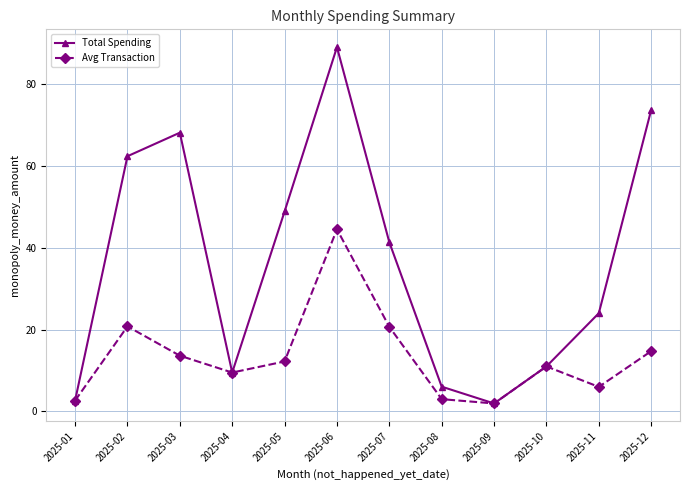

What is the difference between the Total Spending values at 2025-11 and 2025-03?

44.1